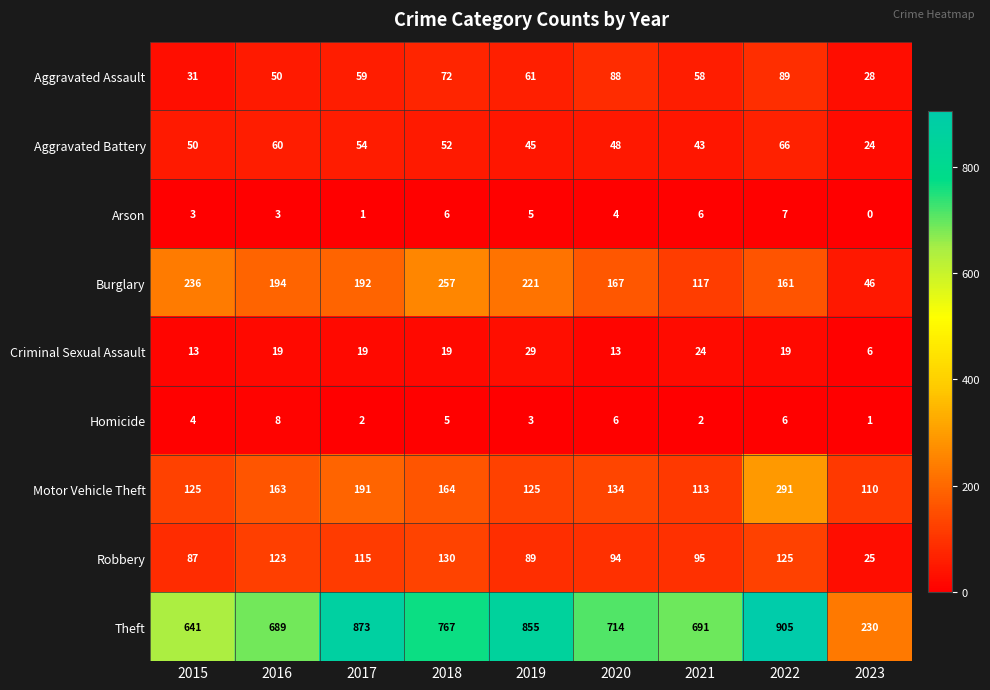

Where does the Motor Vehicle Theft series first go above 134?

2016